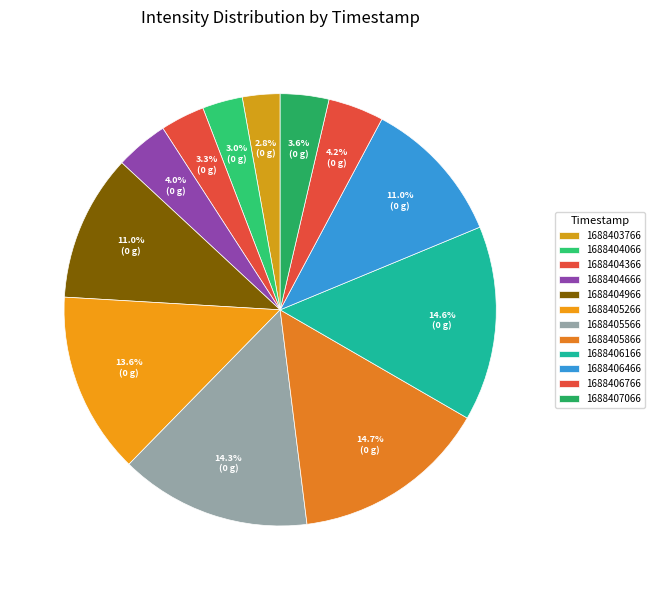

Is there a majority slice in this chart?

No